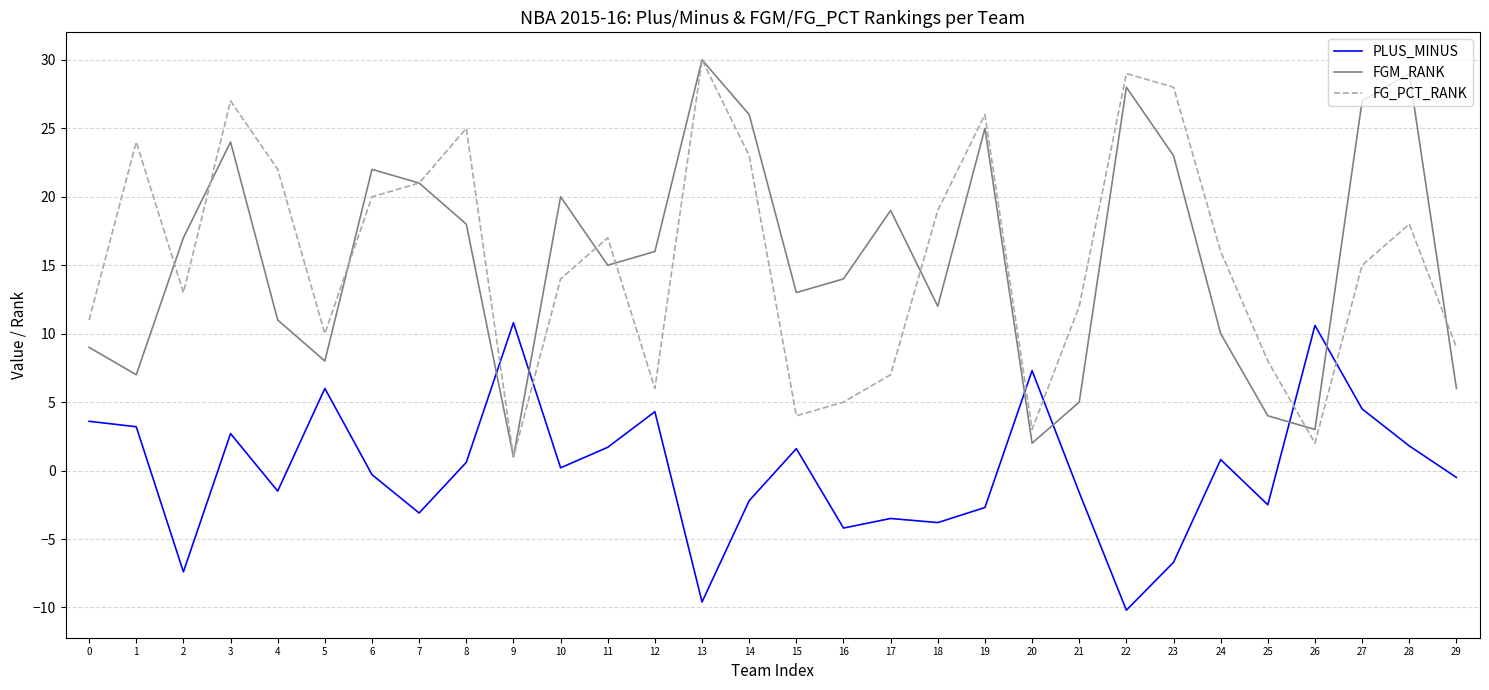

Is the value of FGM_RANK at 5 greater than the value of FG_PCT_RANK at 13?

No